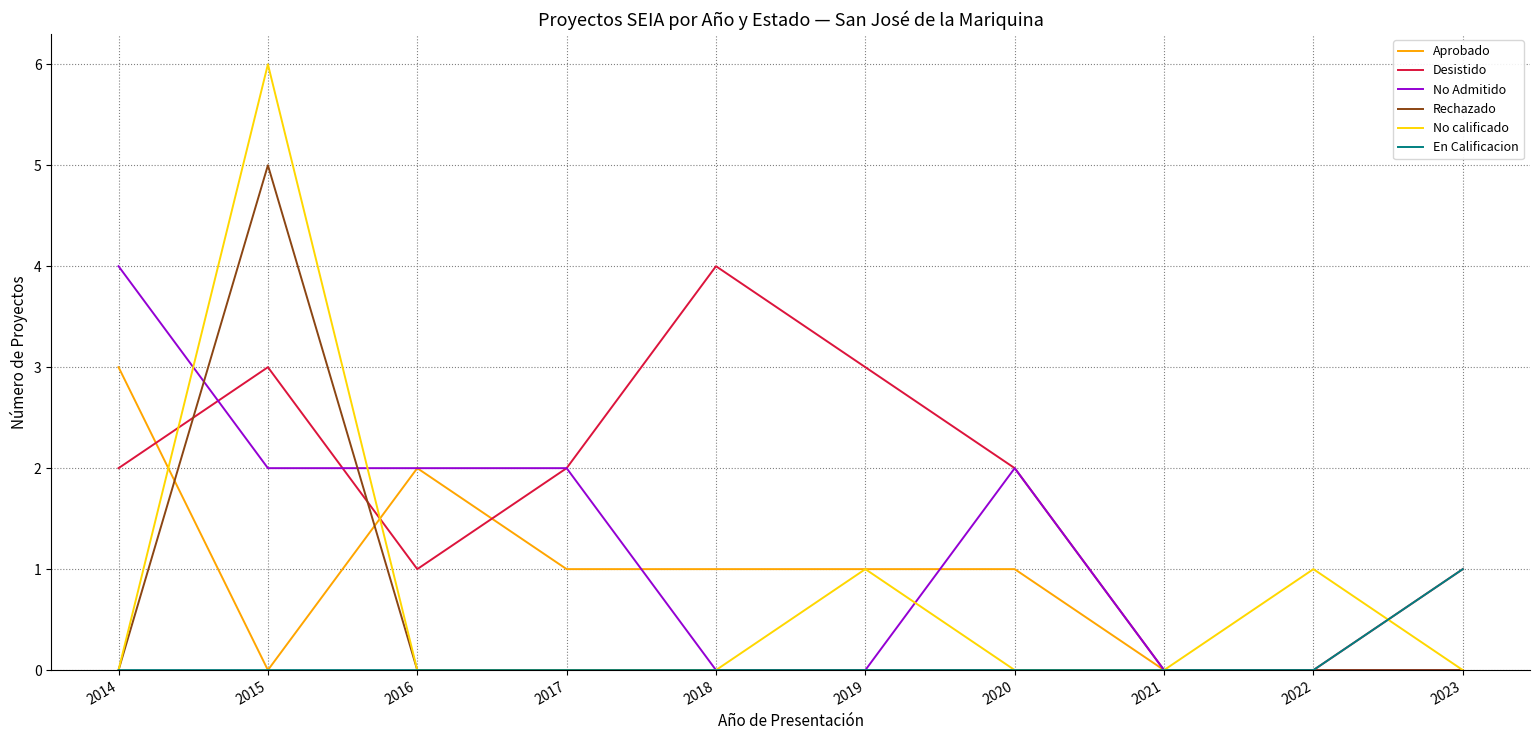

Is it true that Rechazado equals 5 at 2015?

True